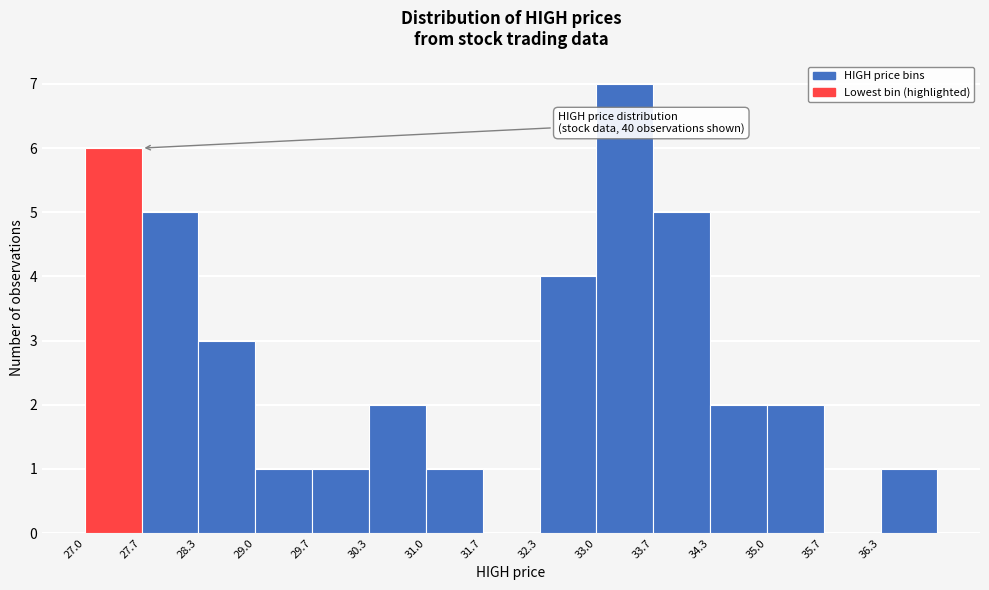

Which range on the x-axis has the tallest bar?

33.0 to 33.7